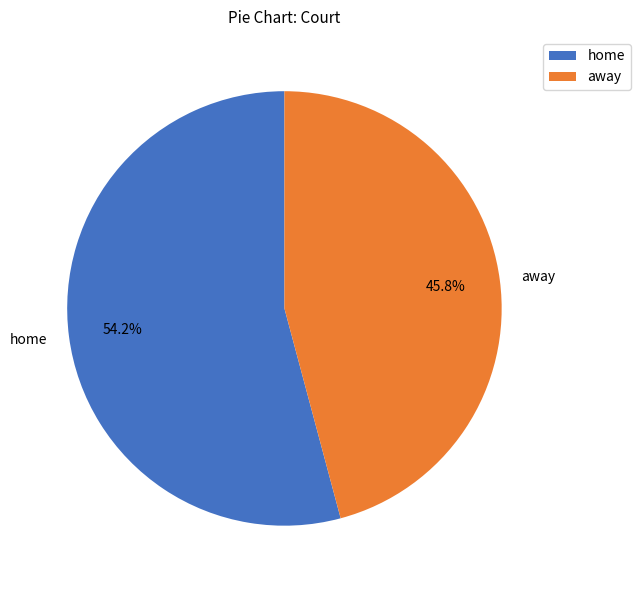

The away slice represents 46% of the pie. True or false?

True